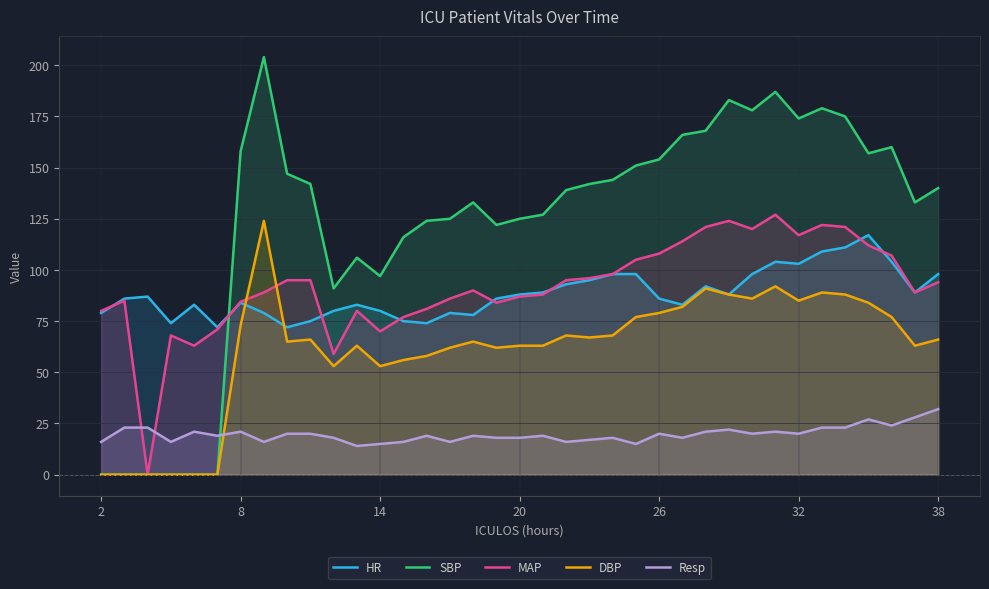

What is the greatest value displayed?

204.0